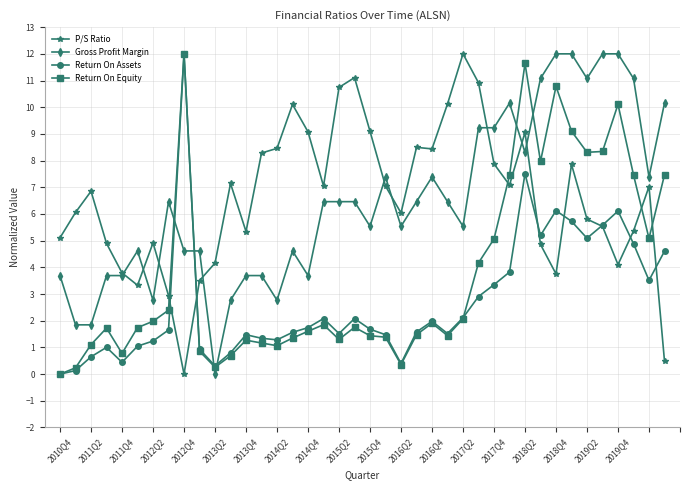

True or false: Gross Profit Margin has more than 1 interior local peaks.

True